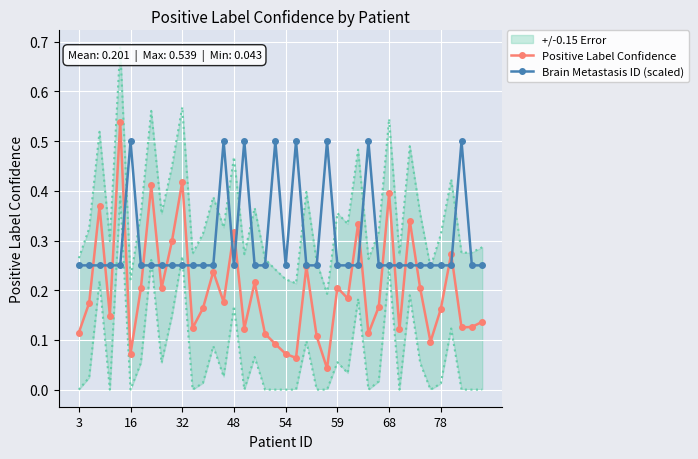

True or false: Brain Metastasis ID (scaled) has more than 2 interior local peaks.

True